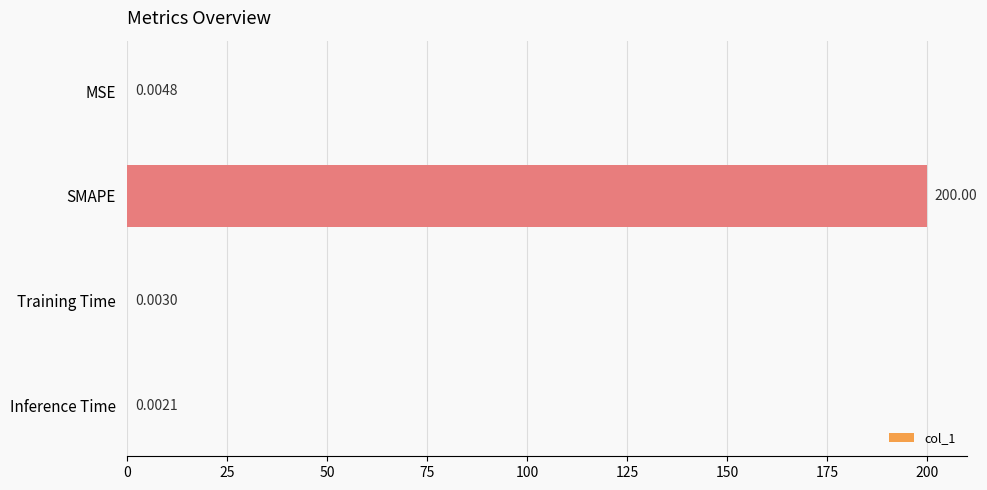

What is the change in value from SMAPE to Training Time?

-200.0